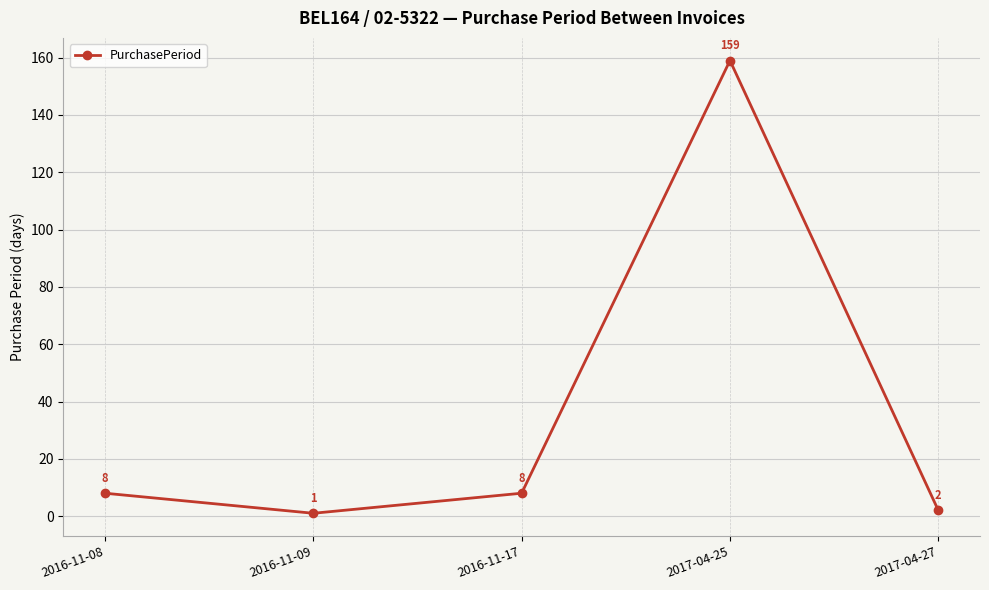

True or false: there are more than 1 points higher than both neighbors.

False